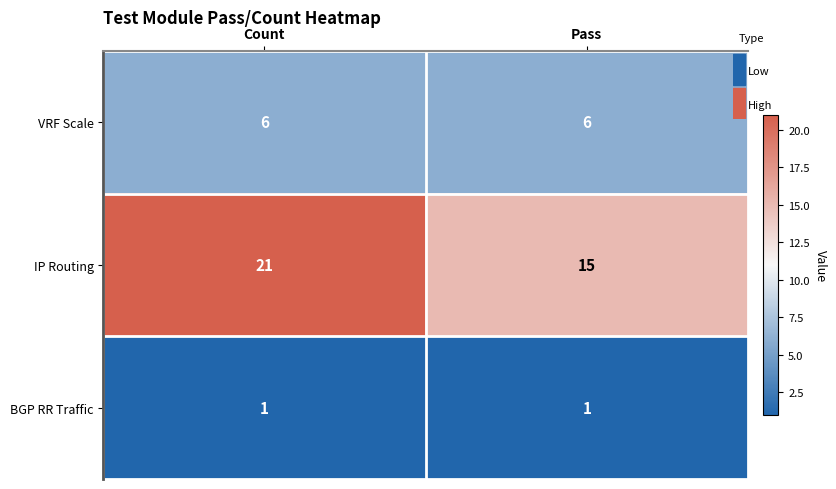

Read the VRF Scale value at Pass.

6